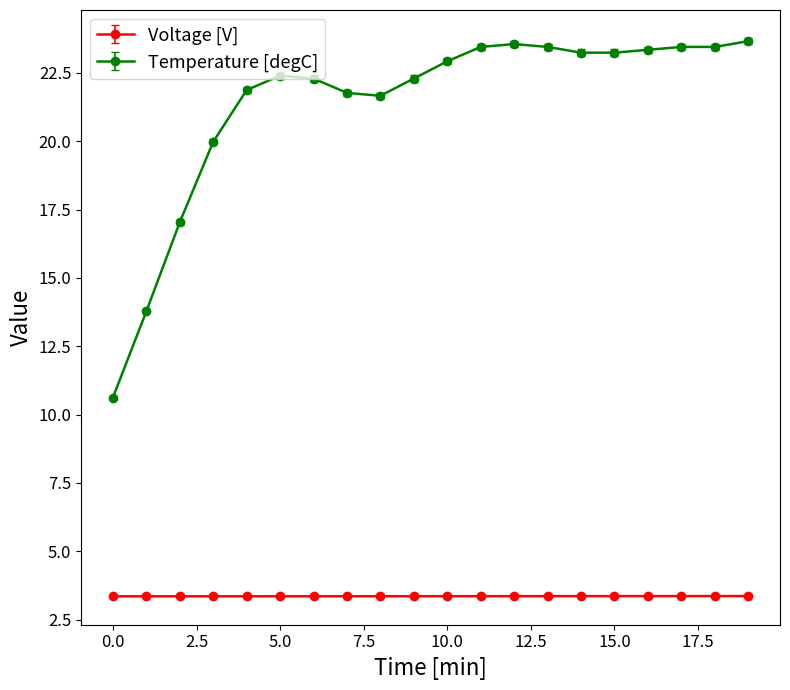

Which series has the widest spread of values?

Temperature [degC]